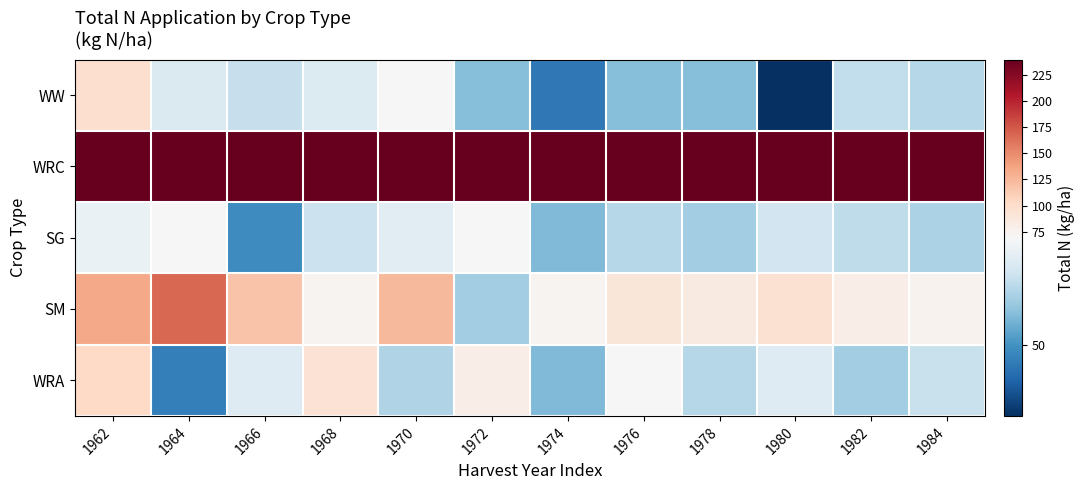

Count the number of data series in this chart.

5